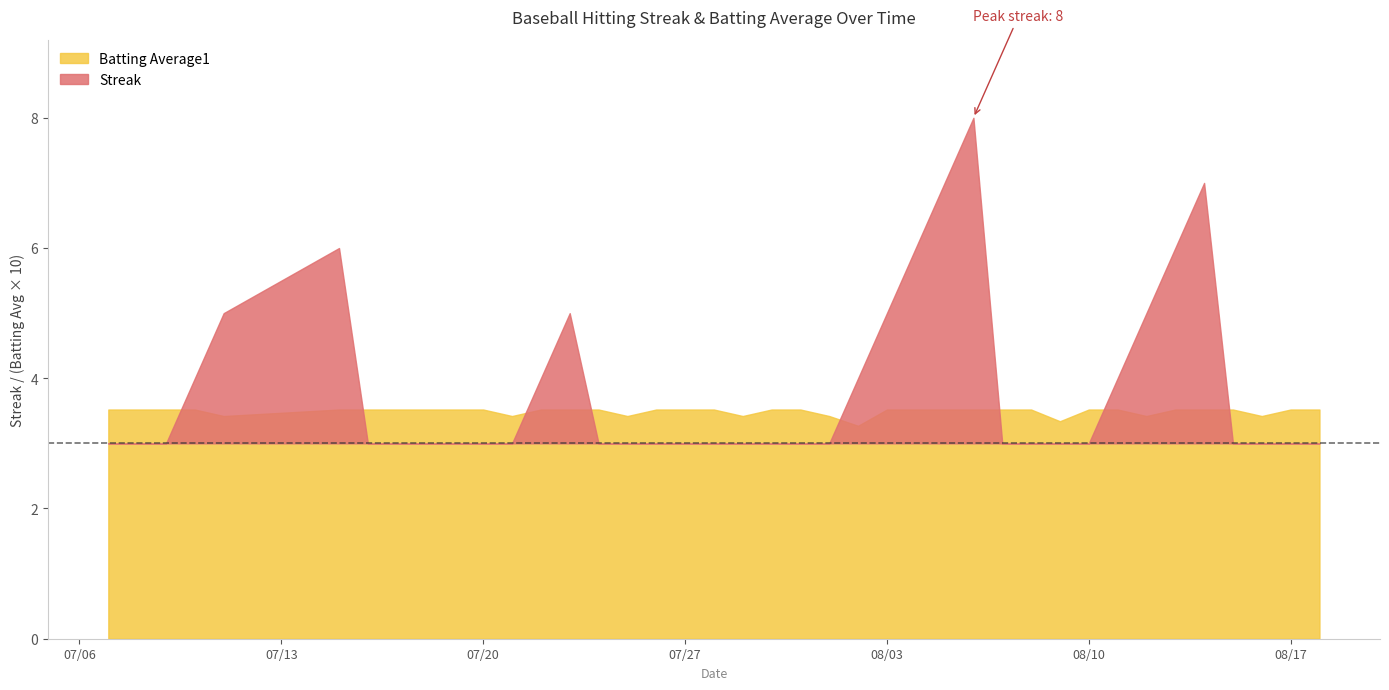

What is the value of the Batting Average1 point at the 19th from the left?

0.4